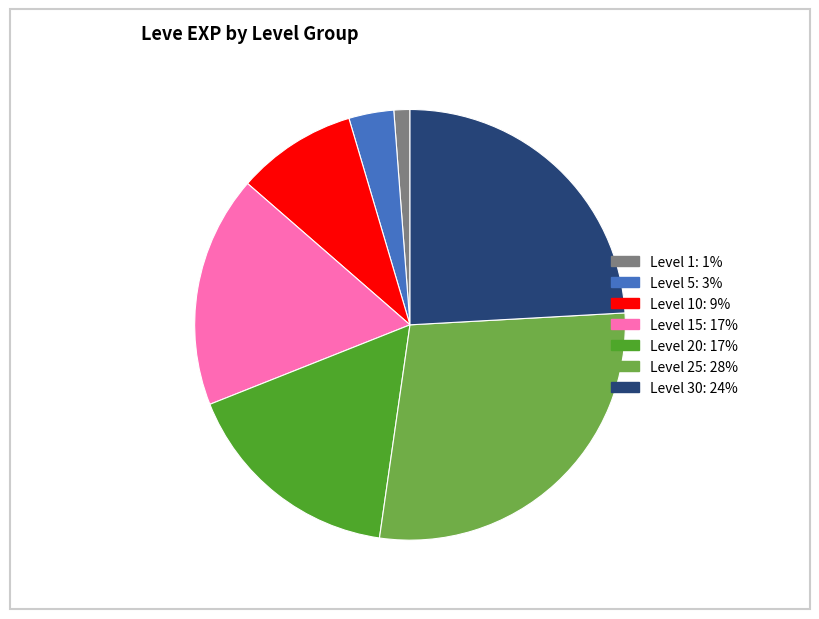

Is there any slice that represents more than half of the pie?

No